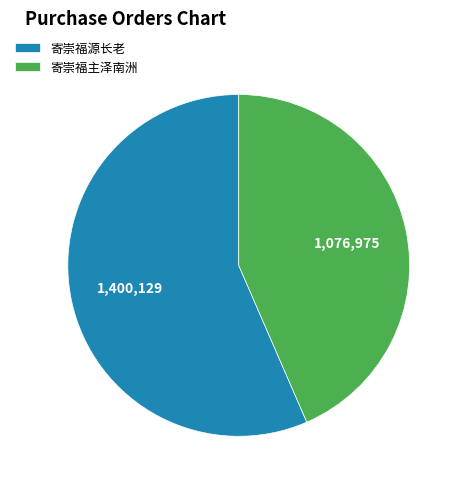

Combined, do 寄崇福主泽南洲 and 寄崇福源长老 account for over 50%?

Yes